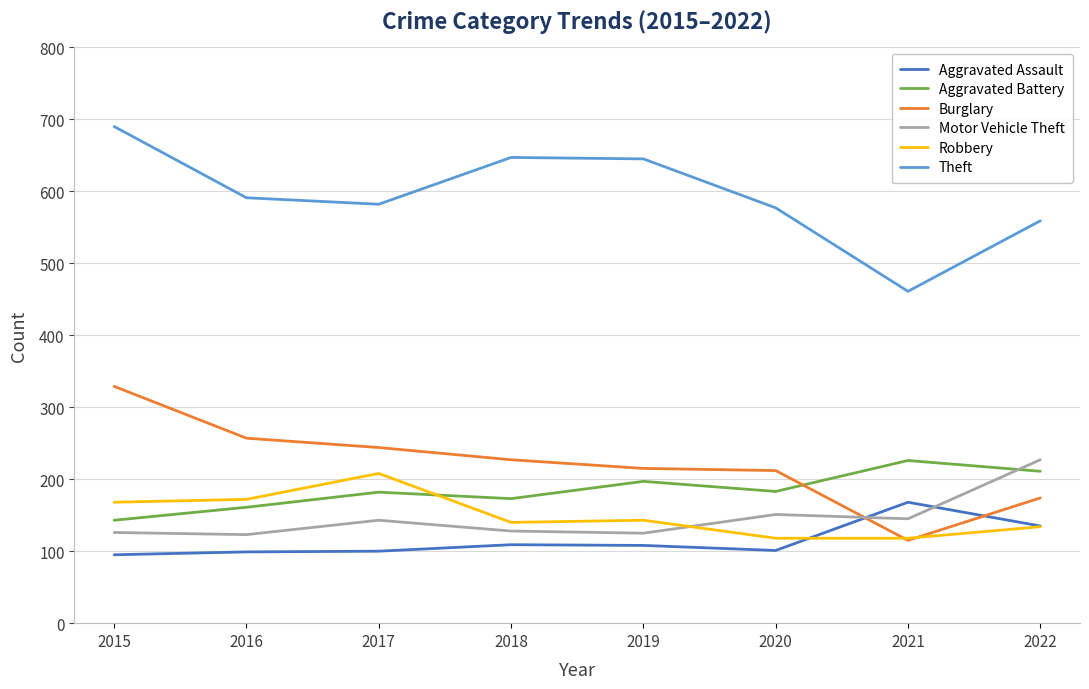

What is the approximate value of Theft at 2016?

591